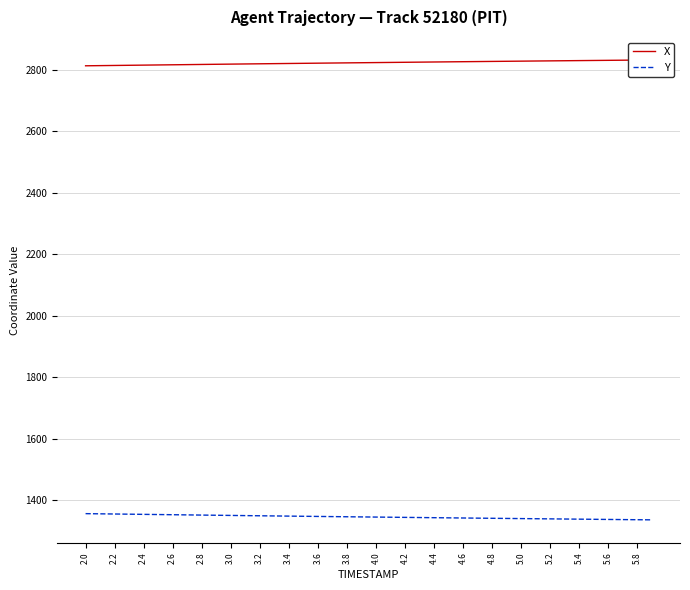

What is the lowest value of the Y series?

1336.7